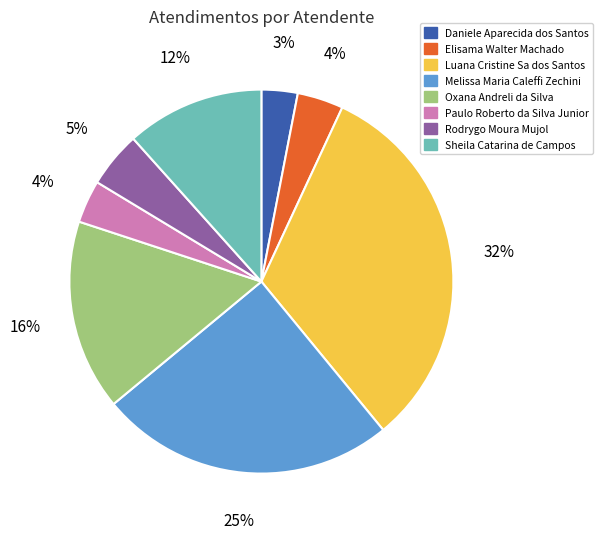

Which category has the biggest portion of the pie?

Luana Cristine Sa dos Santos